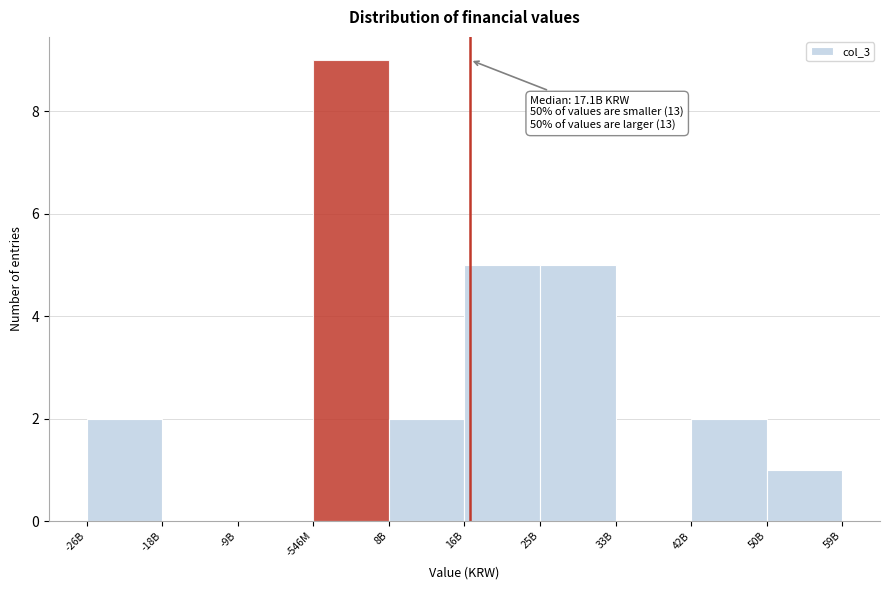

Reading left to right, what are all the values shown in this chart?

-26B=2	-18B=0	-9B=0	-546M=9	8B=2	16B=5	25B=5	33B=0	42B=2	50B=1